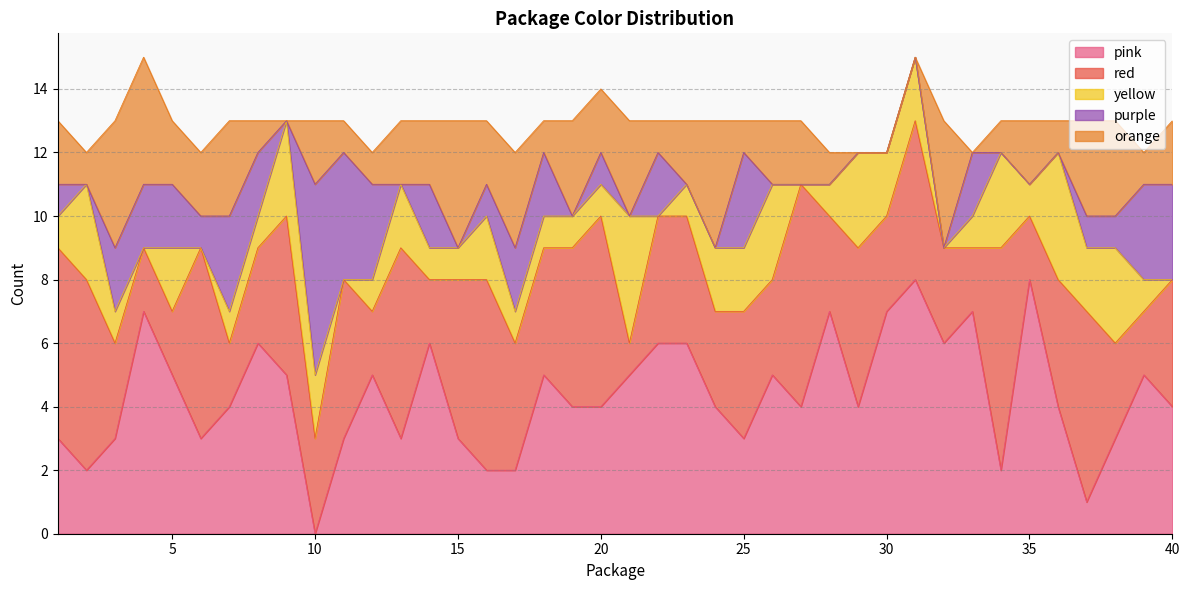

Which series has the widest spread of values?

pink